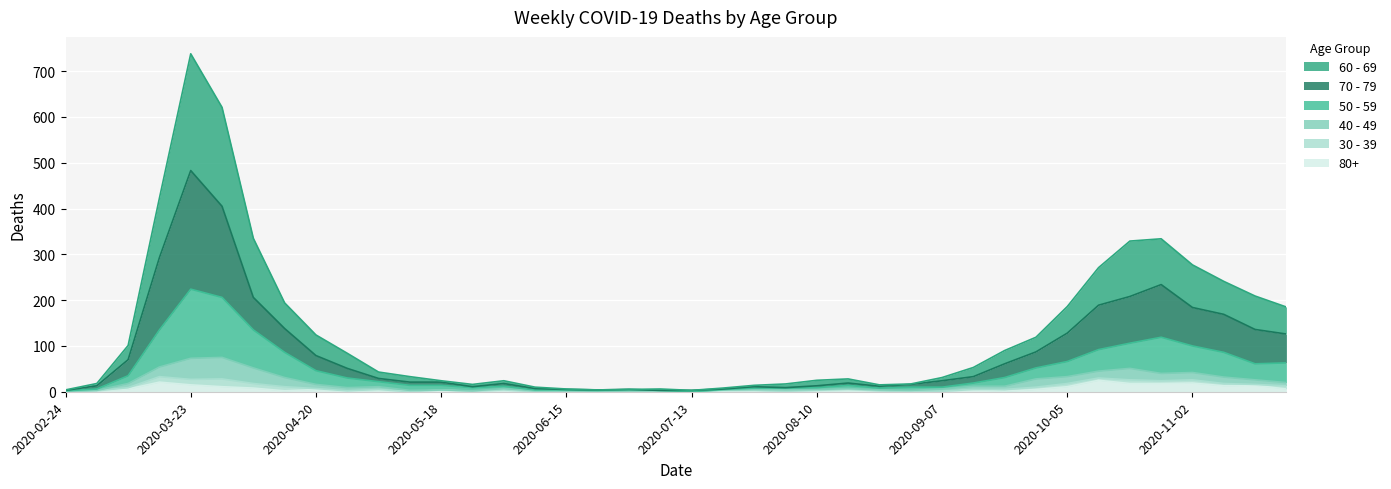

Does the chart display data point markers on the line(s)?

No